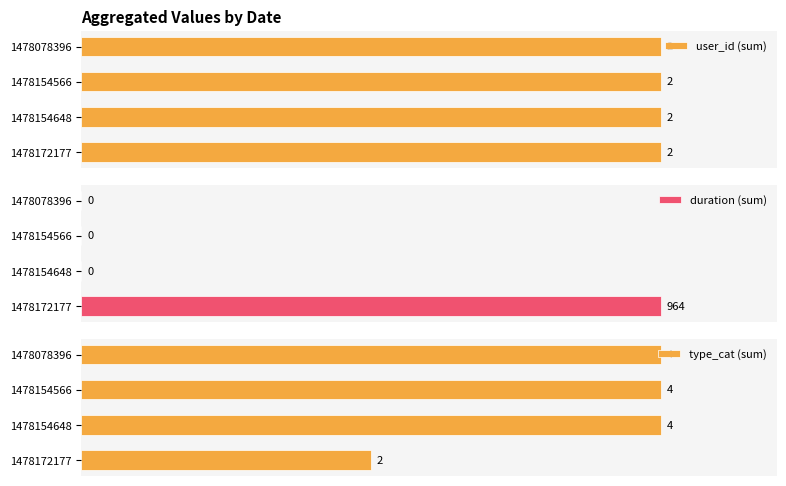

How many series are shown in this chart?

3